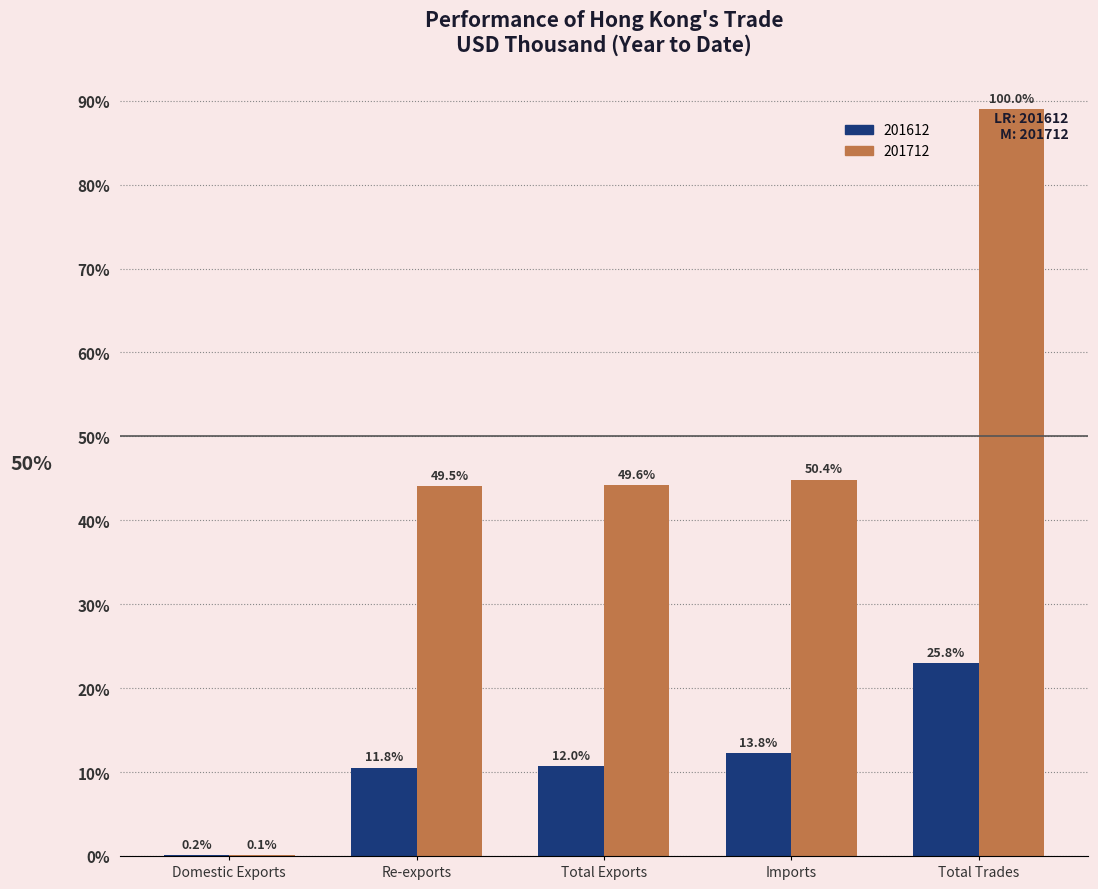

Reading left to right, what are all the values shown in this chart?

201612: 0.1	10.5	10.7	12.3	22.9
201712: 0.1	44.1	44.2	44.8	89.0